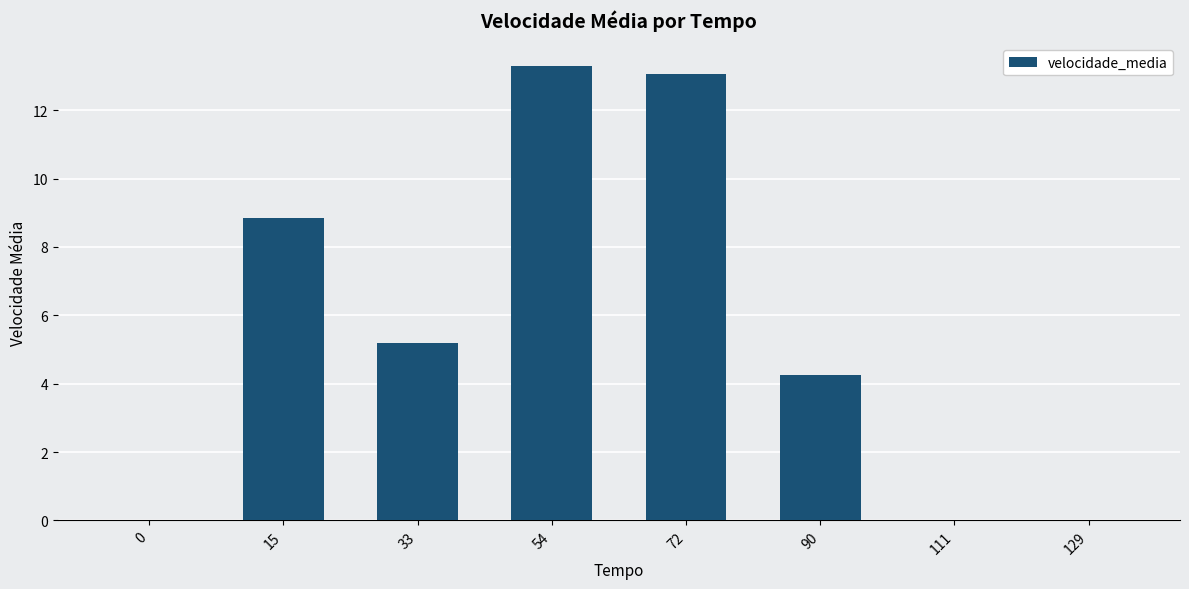

The chart shows a value of 7.3 at 111. True or false?

False